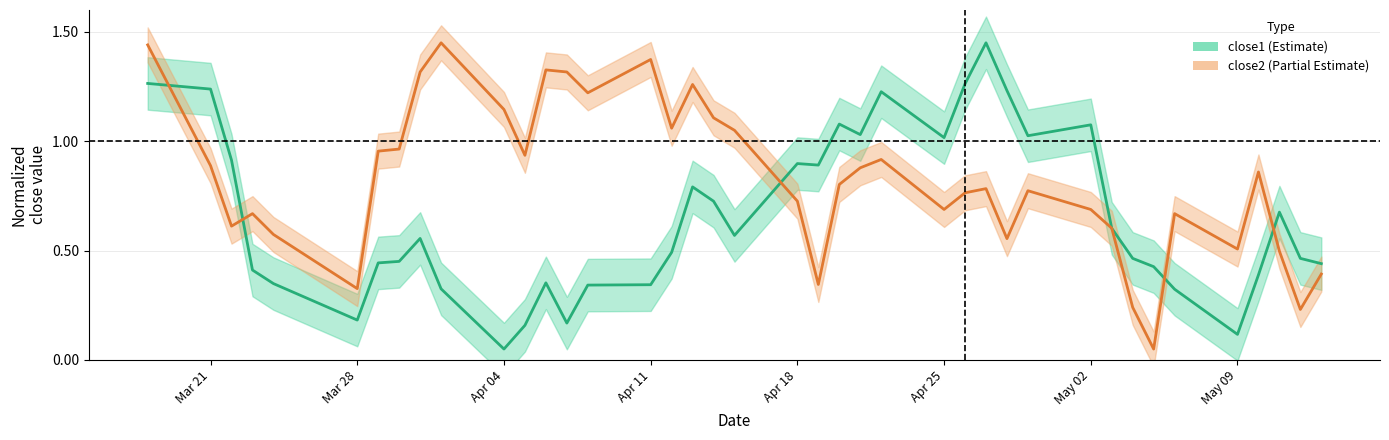

Which series ends up on top after the final intersection of close2 and close1?

close1